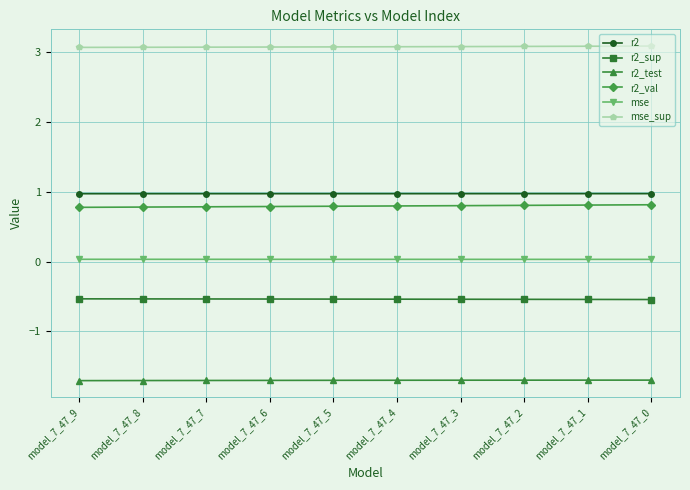

What is the average value of the r2_test series?

-1.7